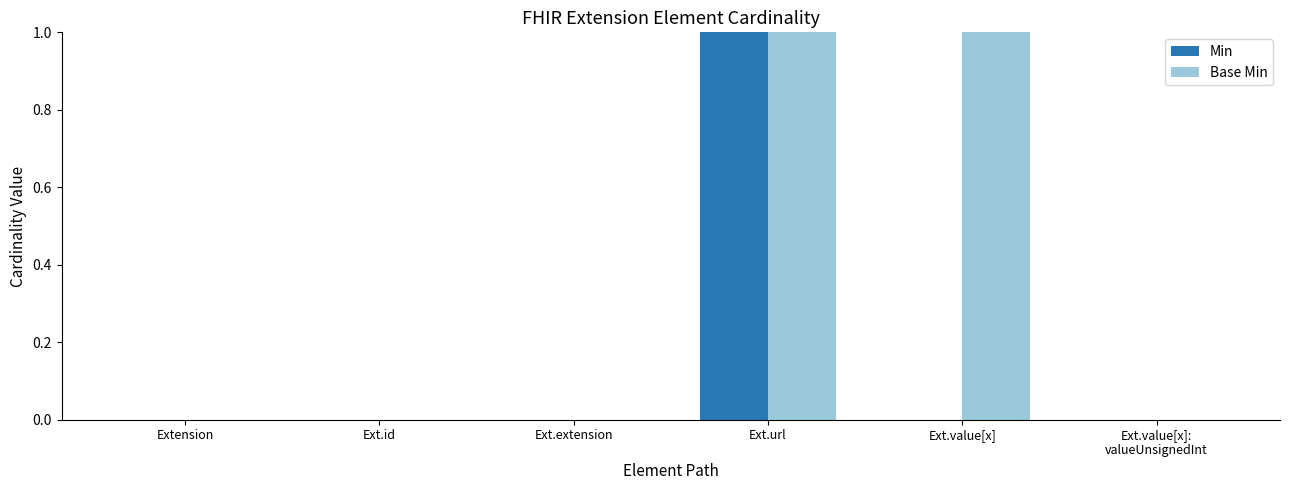

Reading left to right, transcribe all the data shown in this chart.

Min: Extension=0	Ext.id=0	Ext.extension=0	Ext.url=1	Ext.value[x]=0	Ext.value[x]:
valueUnsignedInt=0
Base Min: Extension=0	Ext.id=0	Ext.extension=0	Ext.url=1	Ext.value[x]=1	Ext.value[x]:
valueUnsignedInt=0